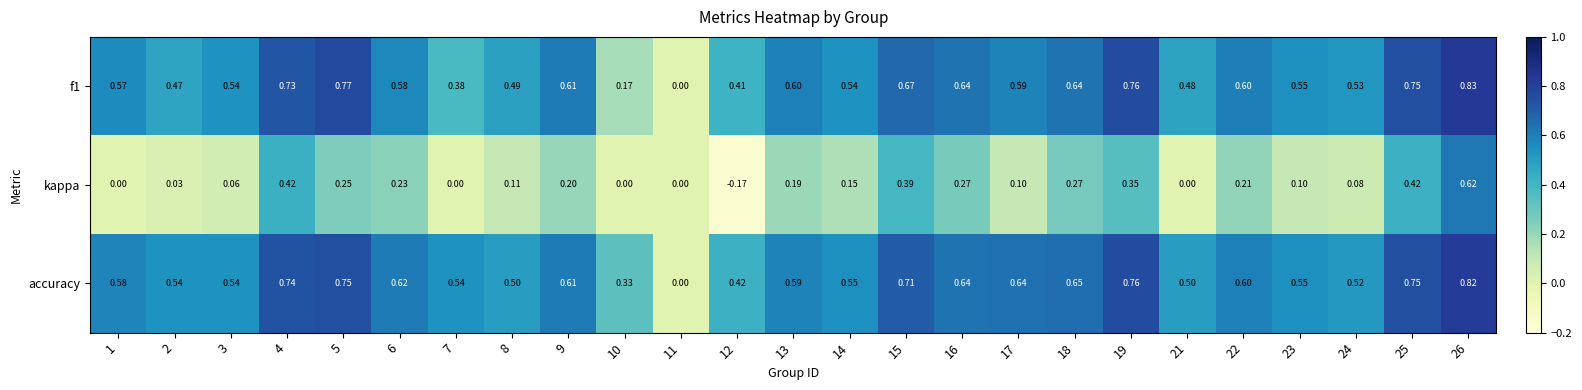

Is the value of accuracy at 2 greater than the value of kappa at 19?

Yes